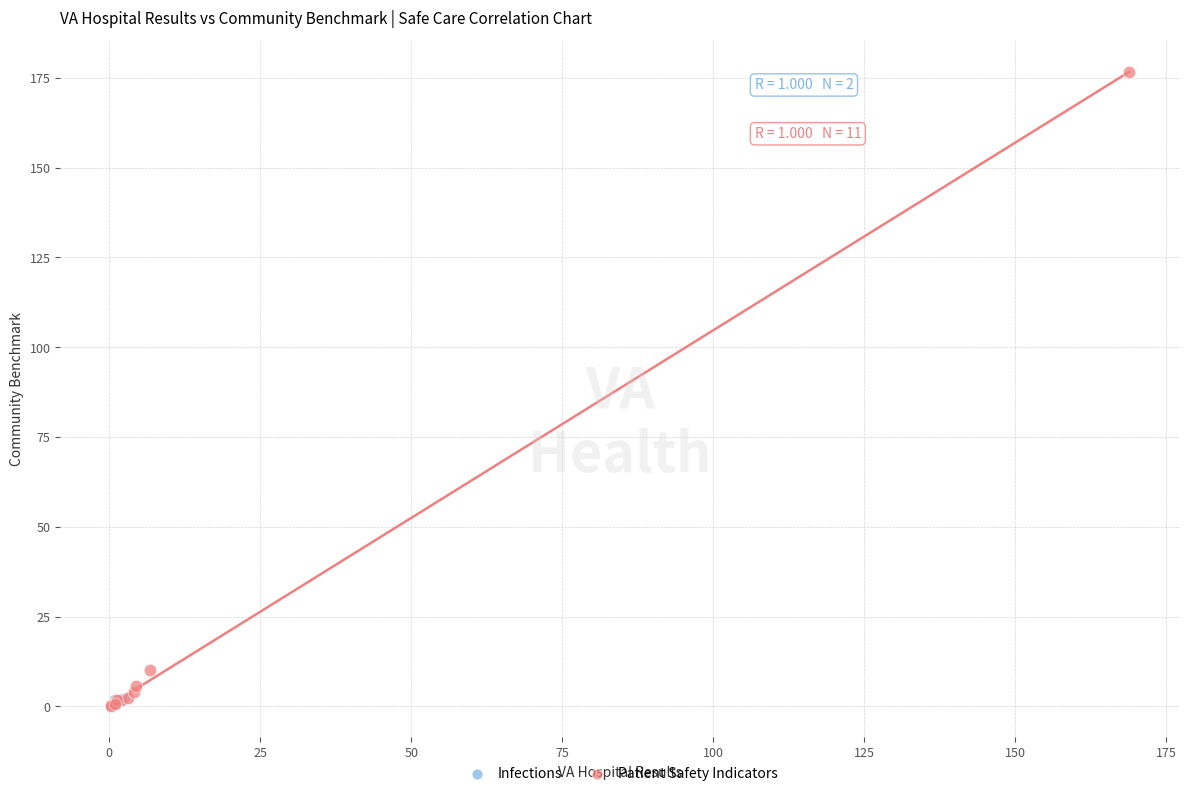

What are all the series names shown in the legend?

Infections, Patient Safety Indicators